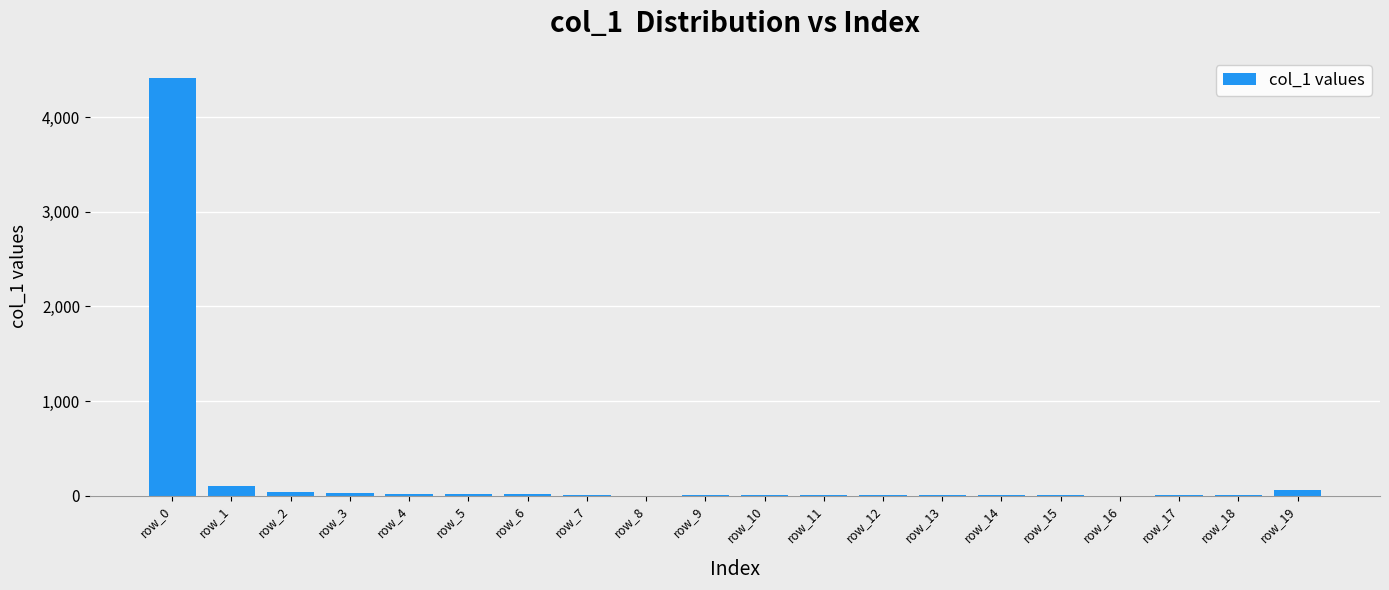

What is the sum of all values?

4726